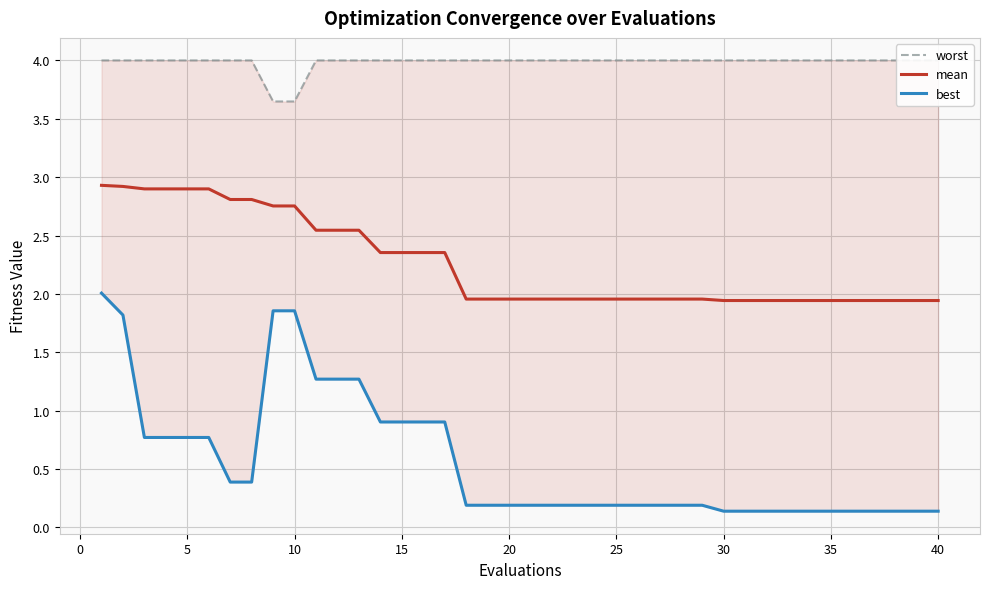

Count the number of categories in the chart.

40